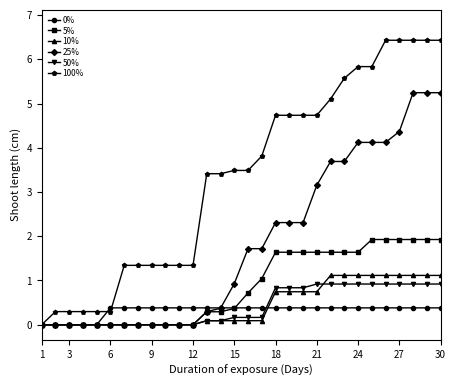

What is the value of the 5% point at the 23rd from the left?

1.6